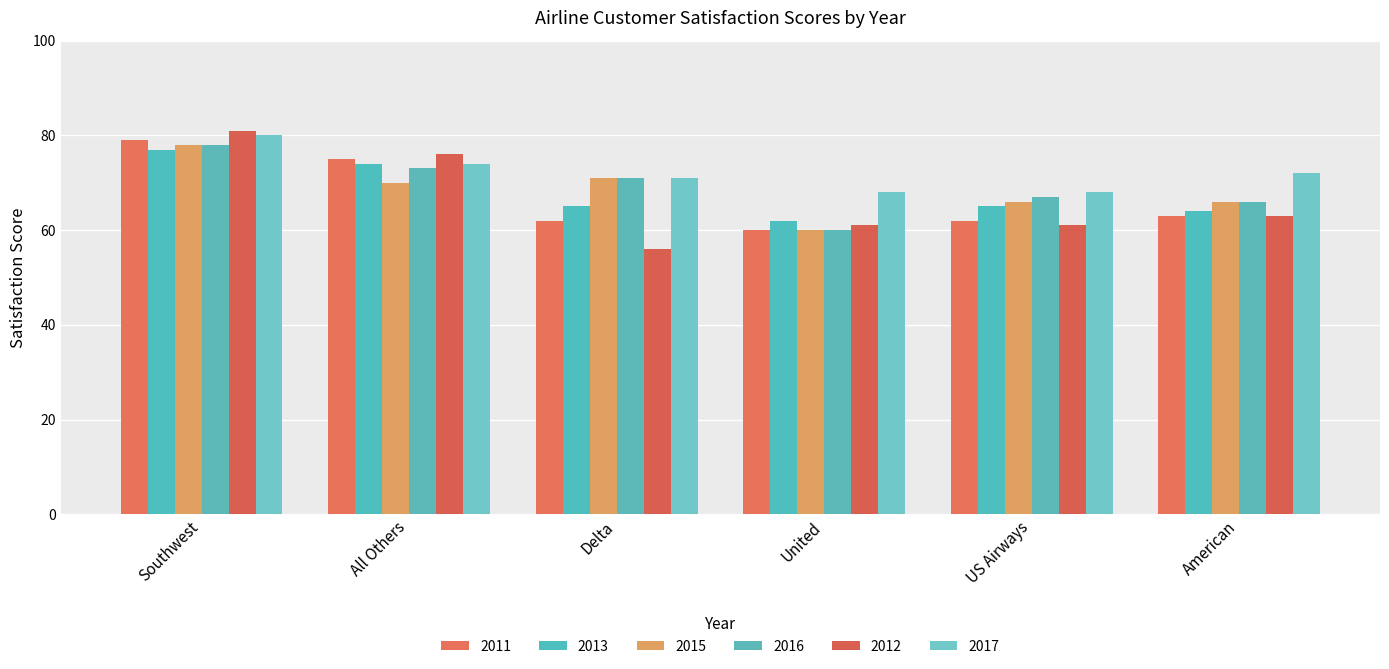

Reading left to right, transcribe all the data shown in this chart.

2011: 79	75	62	60	62	63
2013: 77	74	65	62	65	64
2015: 78	70	71	60	66	66
2016: 78	73	71	60	67	66
2012: 81	76	56	61	61	63
2017: 80	74	71	68	68	72